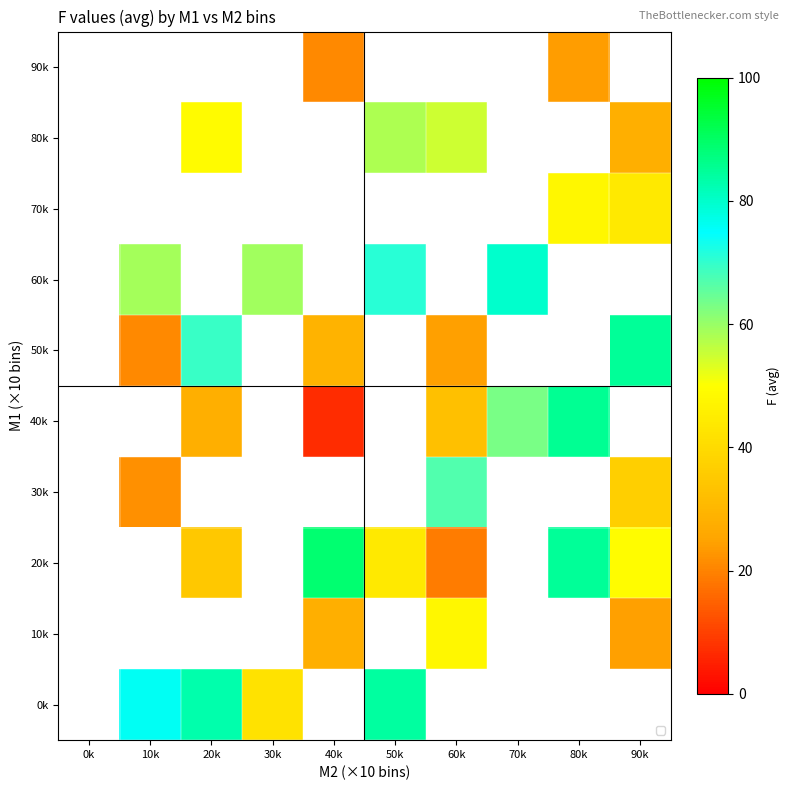

How many positive values does the 50k series have?

5